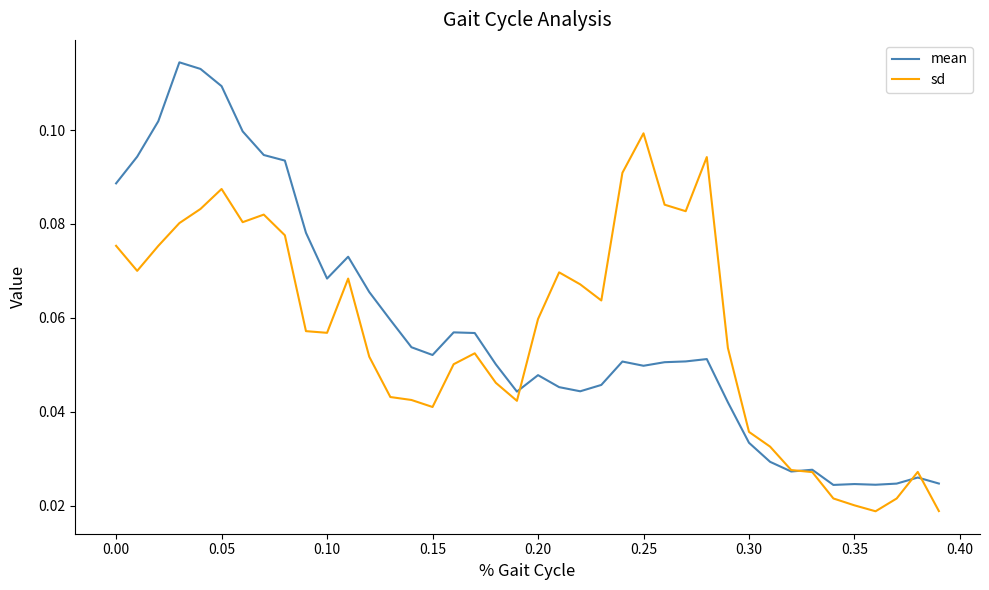

Which series has the largest range (max minus min)?

mean